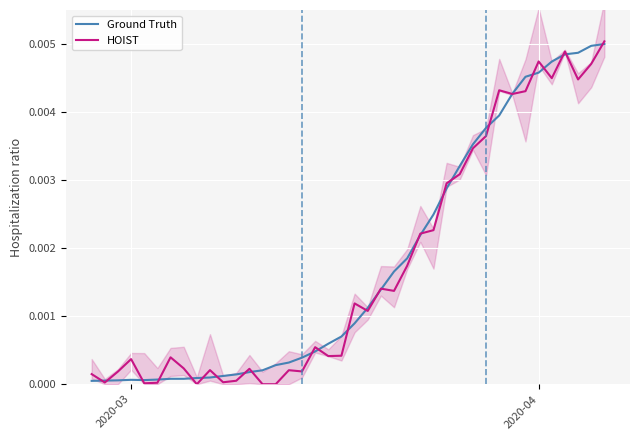

How many lines are shown in the chart?

2